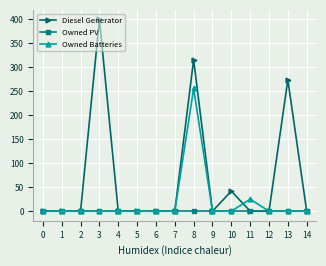

How many values in the Diesel Generator series exceed 0?

4